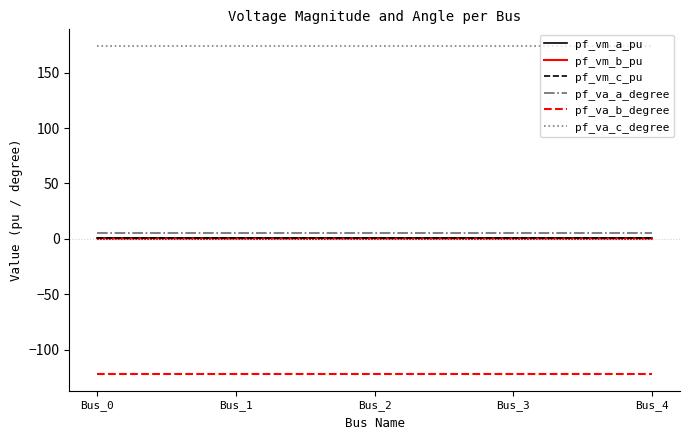

Does the chart have visible grid lines?

No